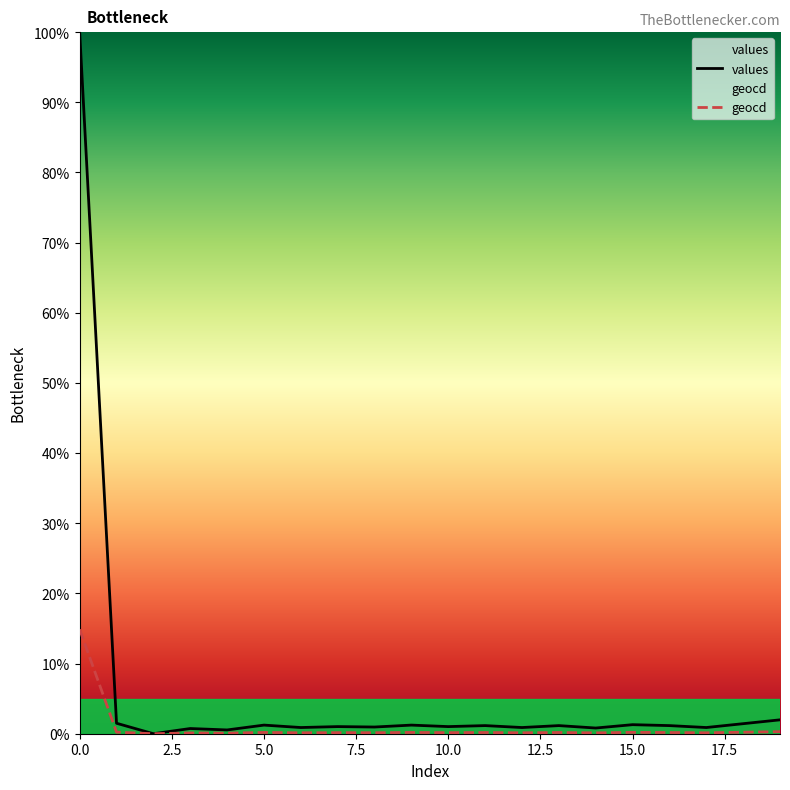

What is the average value of the values series?

6.0